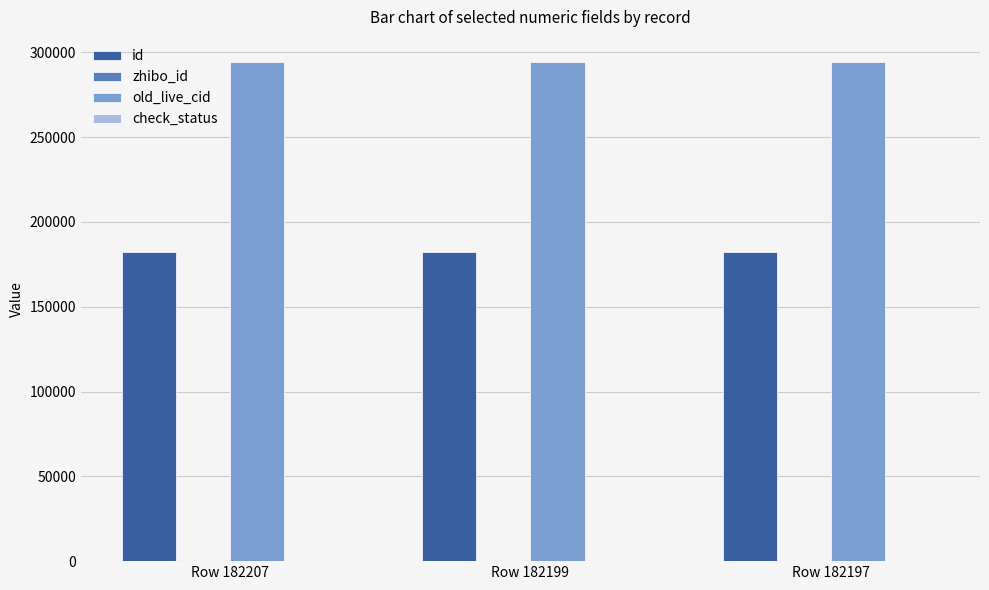

The value of old_live_cid at Row 182197 is 88927. True or false?

False